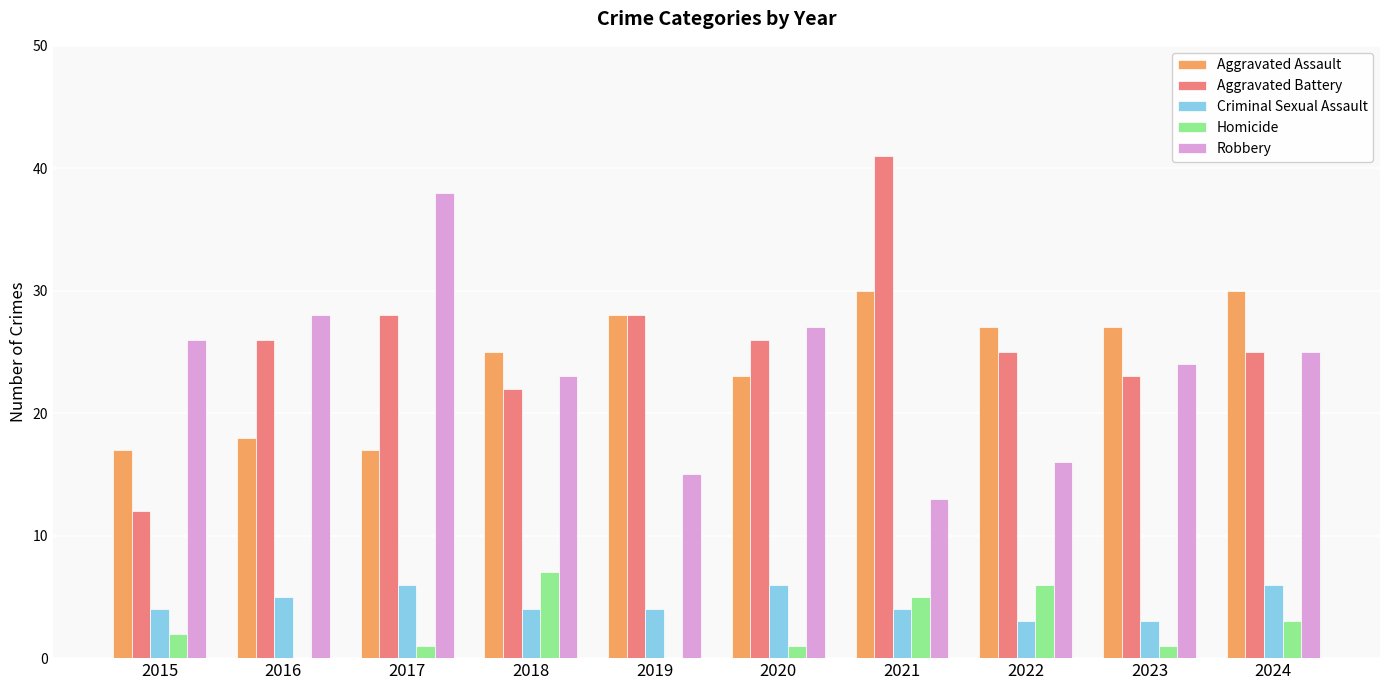

What is the sum of all Aggravated Assault values?

242